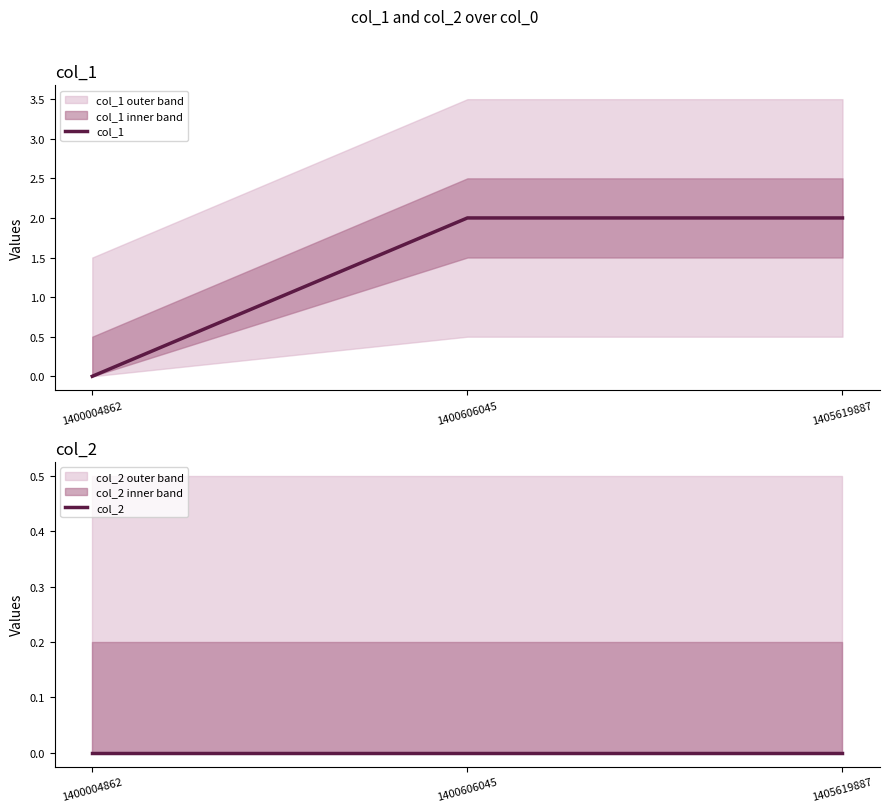

List the labels in order of col_1 value, largest first.

1400606045, 1405619887, 1400004862